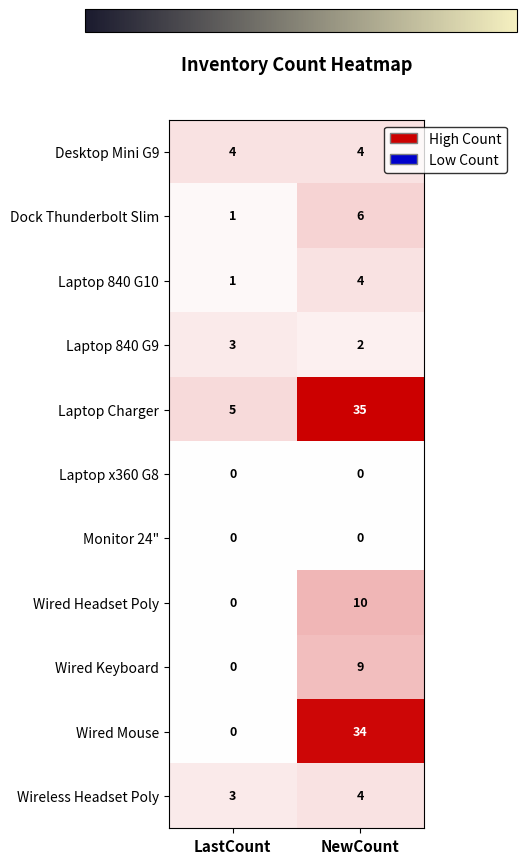

Rank the categories by Laptop 840 G10 value from highest to lowest.

NewCount, LastCount